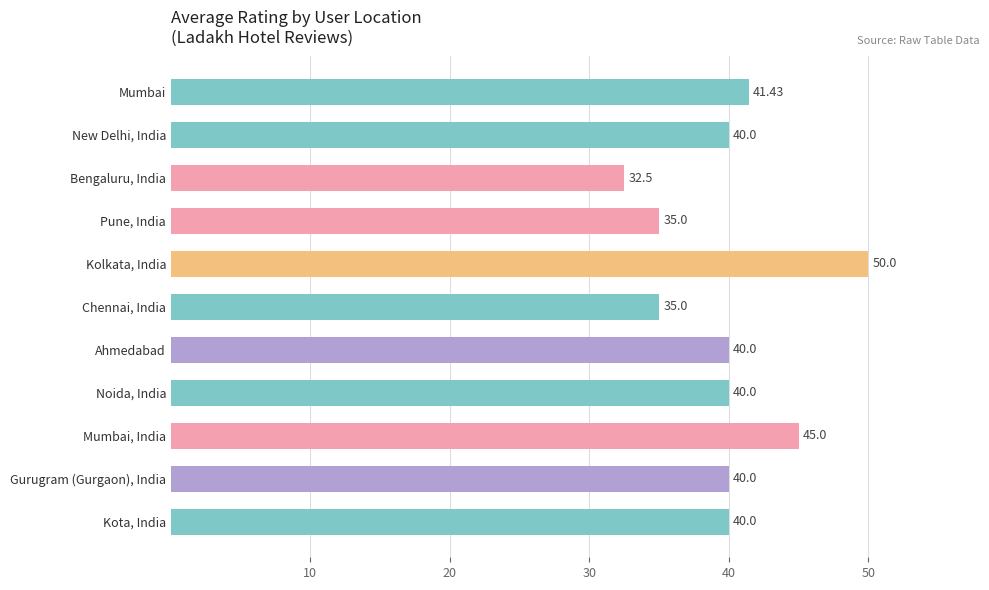

How many distinct data groups are displayed?

1